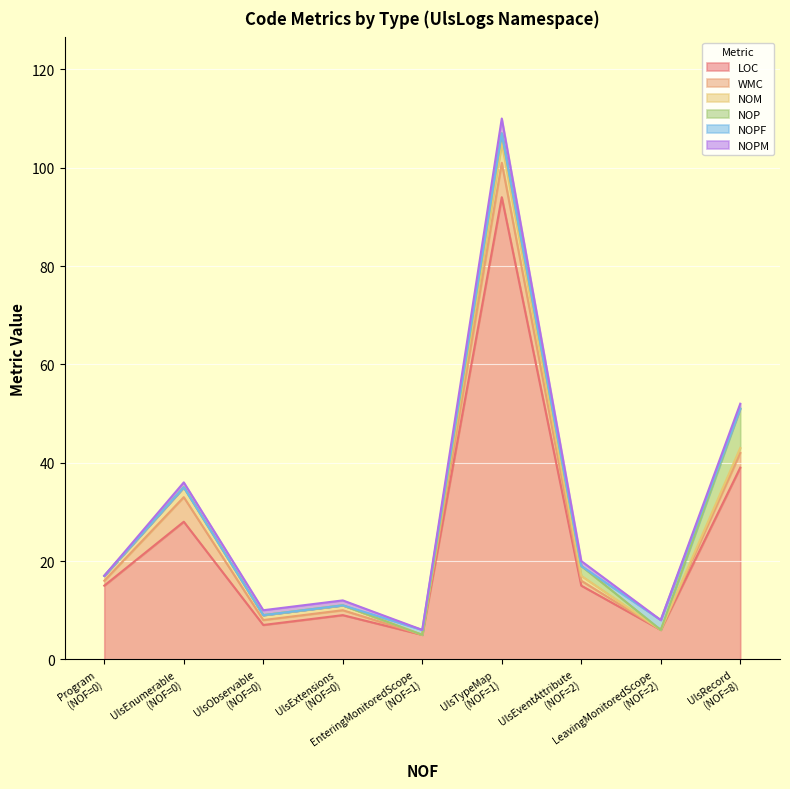

In NOPM, how many points are higher than both neighbors (excluding endpoints)?

1